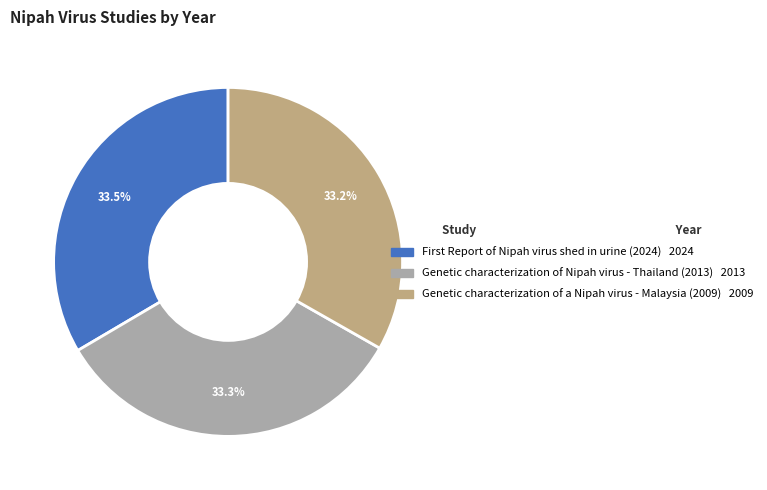

To the nearest percent, what percentage of the pie is Genetic characterization of Nipah virus - Thailand (2013)?

33%